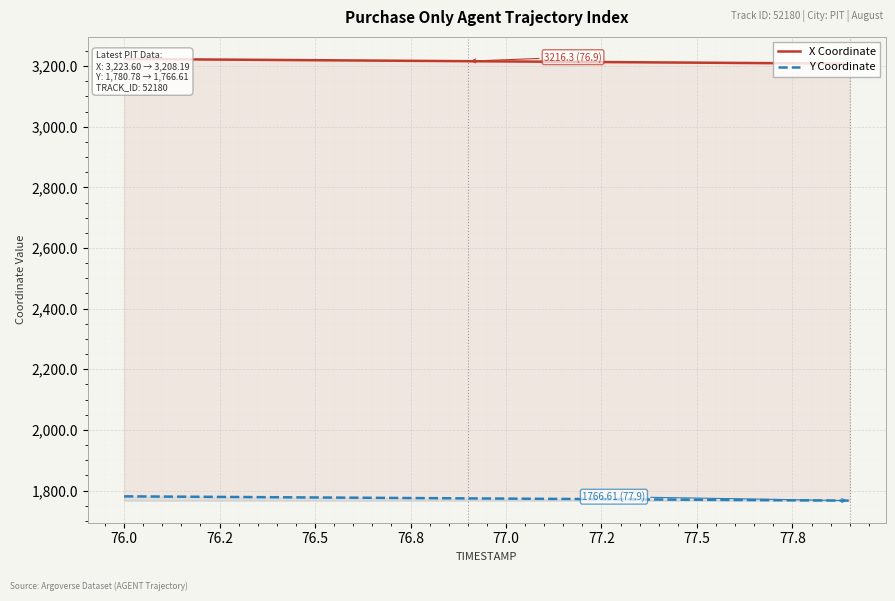

What is the maximum value for Y Coordinate?

1780.8